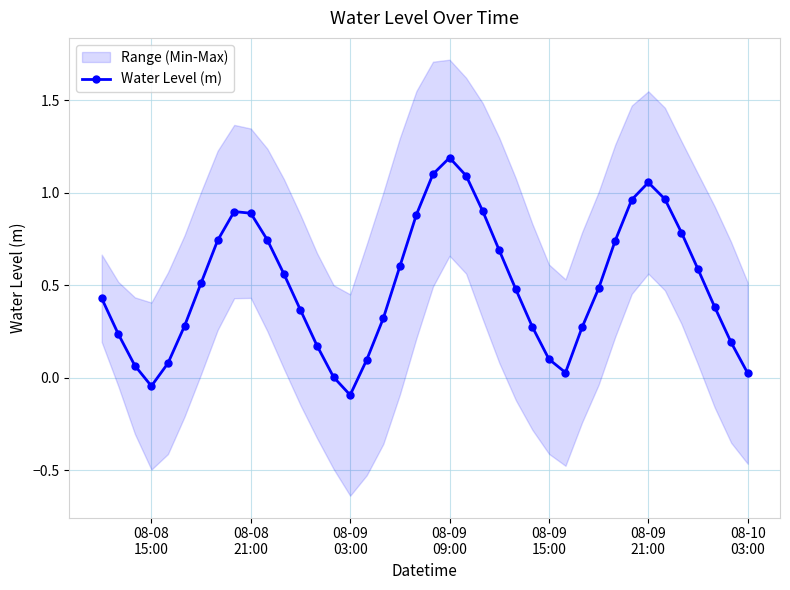

Reading left to right, list all the values displayed in this chart.

0.4	0.2	0.1	-0.0	0.1	0.3	0.5	0.7	0.9	0.9	0.7	0.6	0.4	0.2	0.0	-0.1	0.1	0.3	0.6	0.9	1.1	1.2	1.1	0.9	0.7	0.5	0.3	0.1	0.0	0.3	0.5	0.7	1.0	1.1	1.0	0.8	0.6	0.4	0.2	0.0